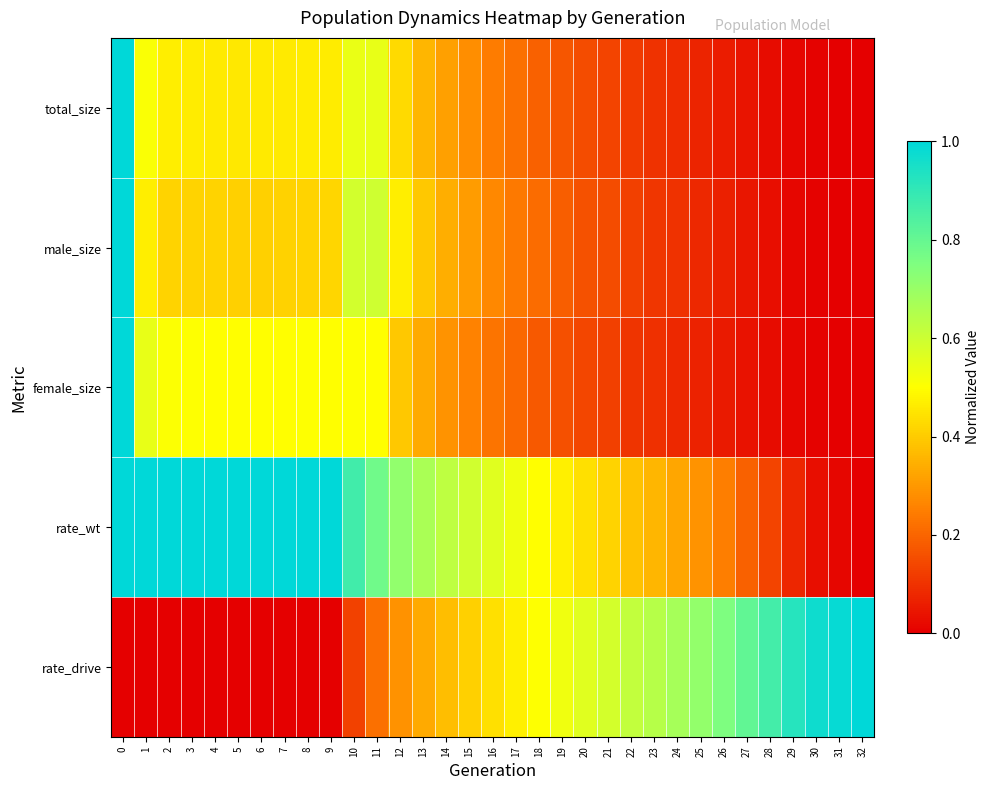

What is the total value across all series at 7?

2.4